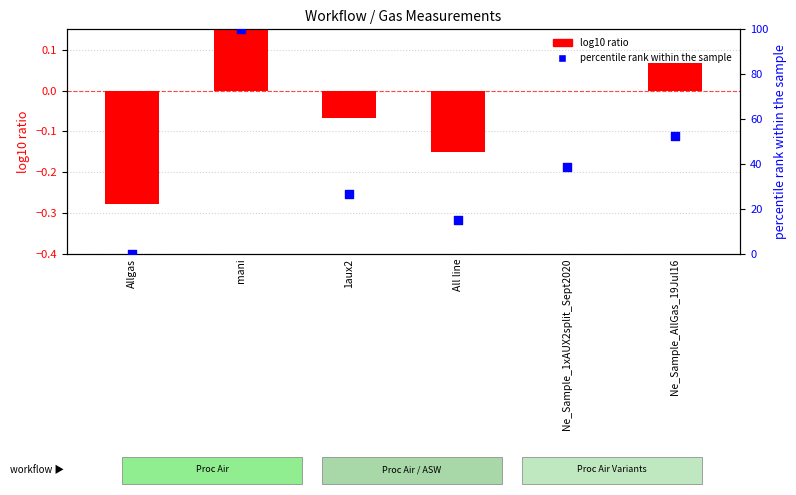

What is the total value across all series at Ne_Sample_1xAUX2split_Sept2020?

38.7